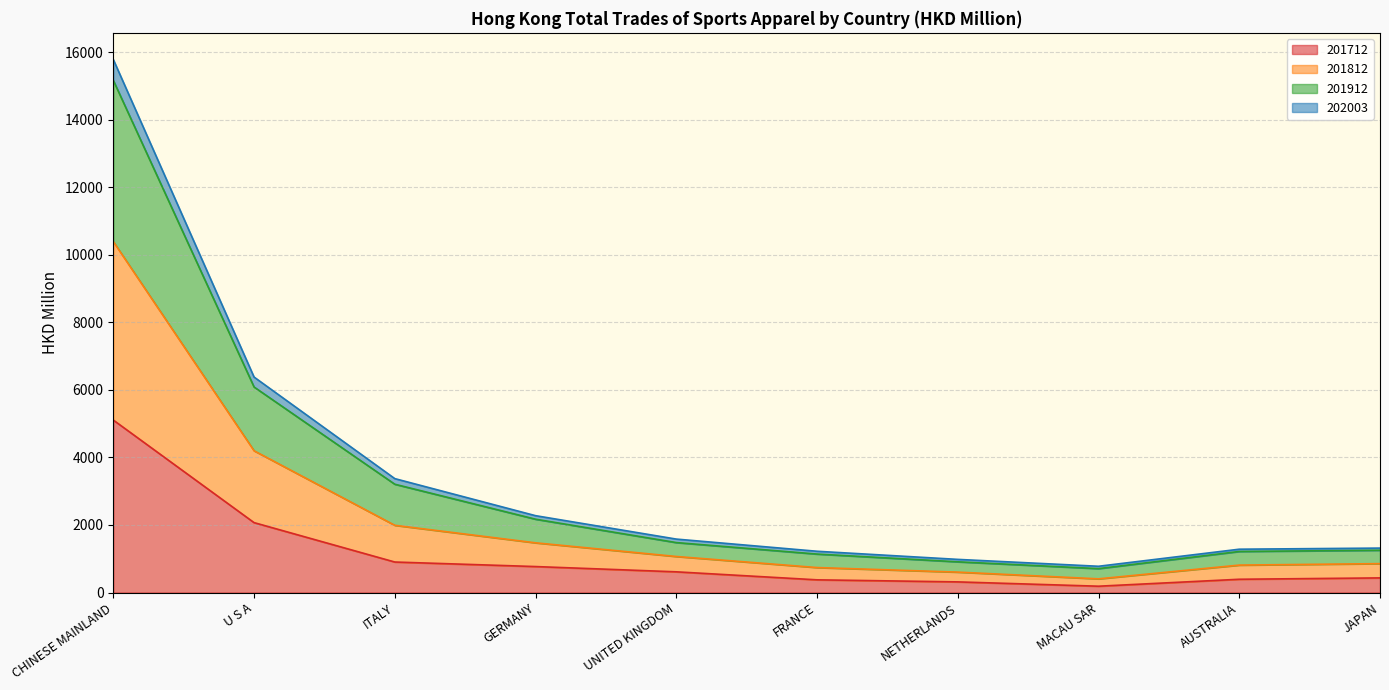

Where is 201912 nearest to the value 8278?

U S A